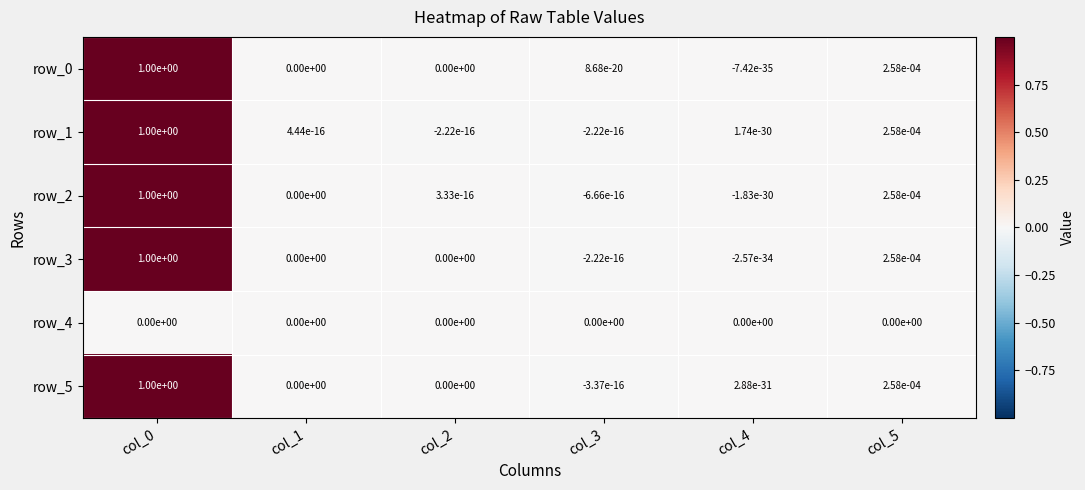

Count the number of categories in the chart.

6